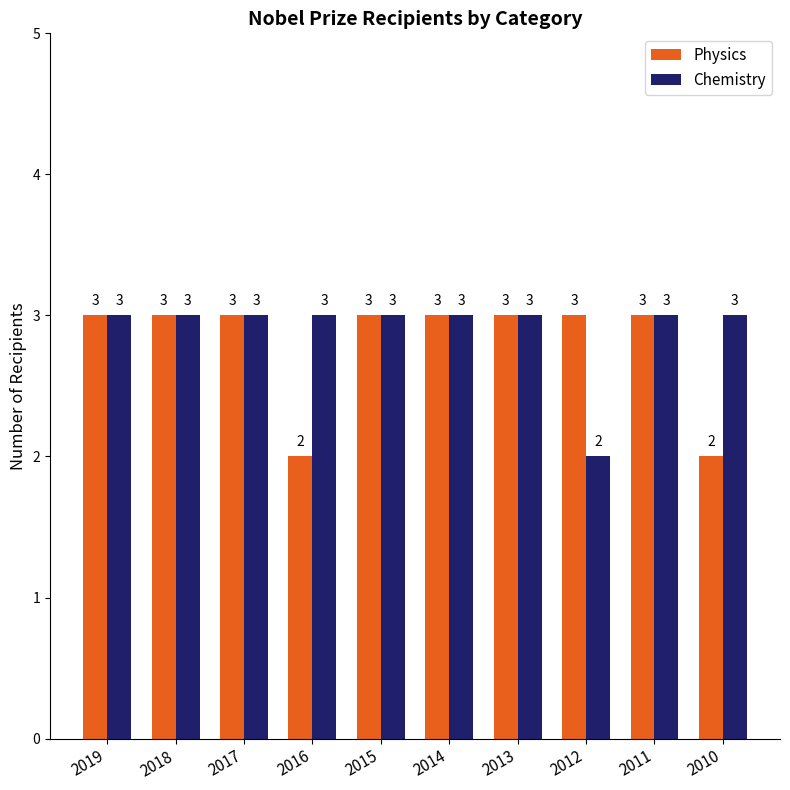

What is the total value across all series at 2019?

6